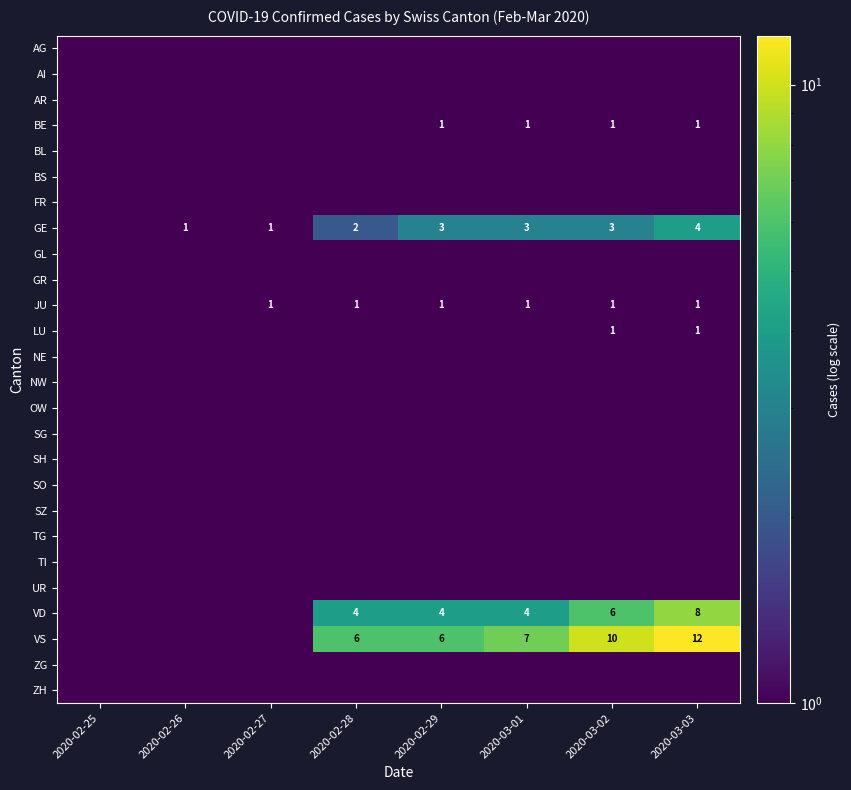

The BE series shows 1.0 at 2020-03-01. True or false?

True